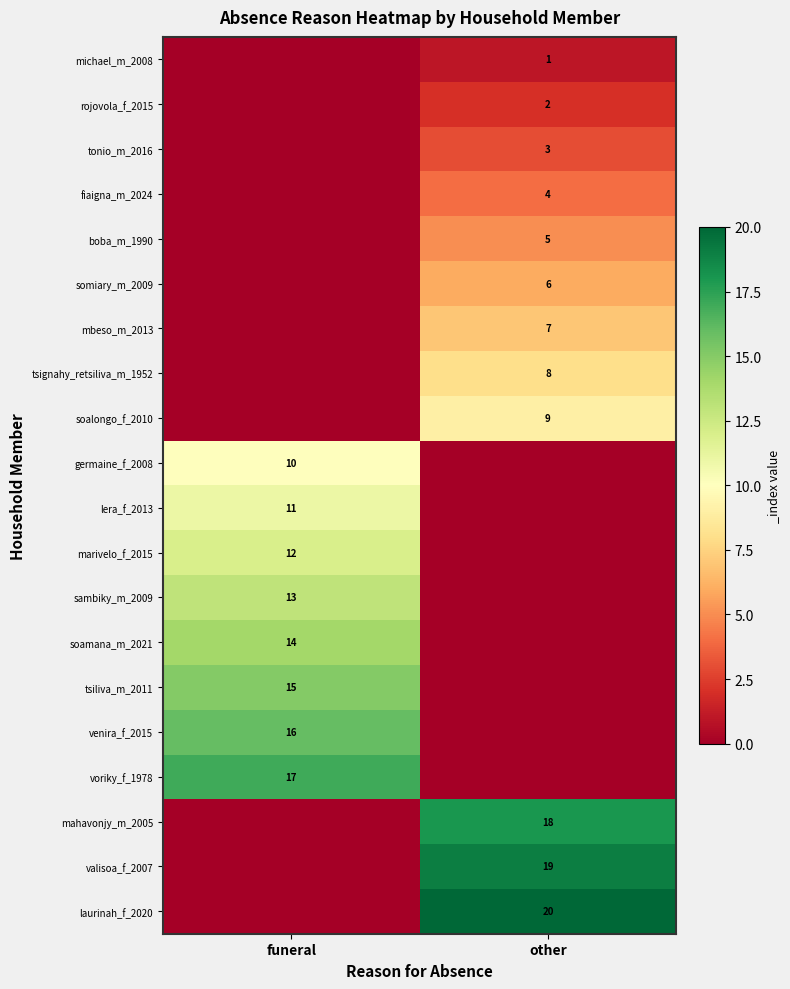

The value of boba_m_1990 at other is 5. True or false?

True